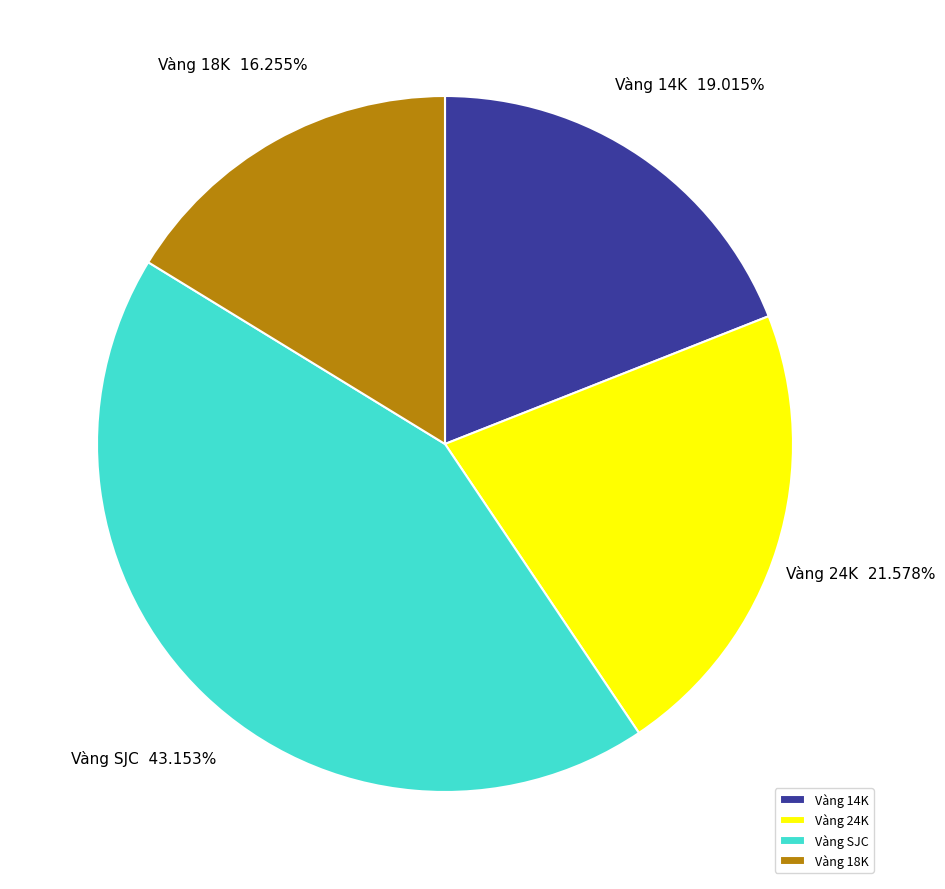

Do Vàng 14K and Vàng 18K together represent more than half of the pie?

No